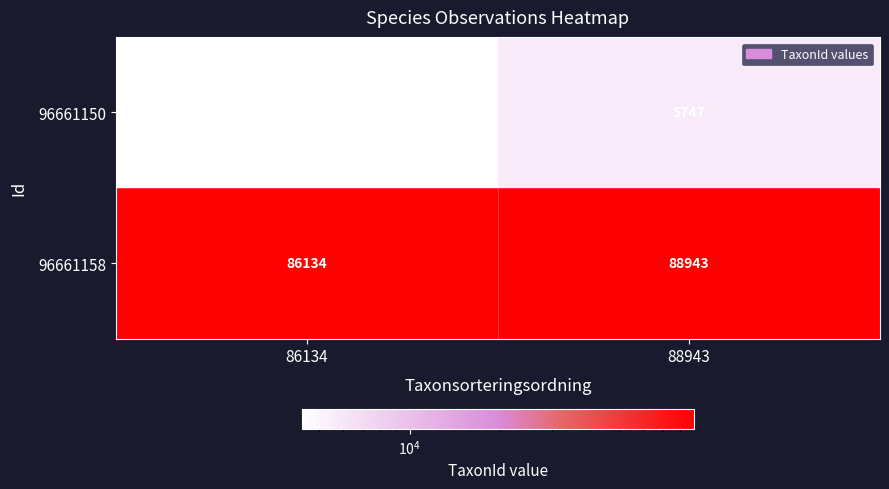

Which series has the widest spread of values?

96661158